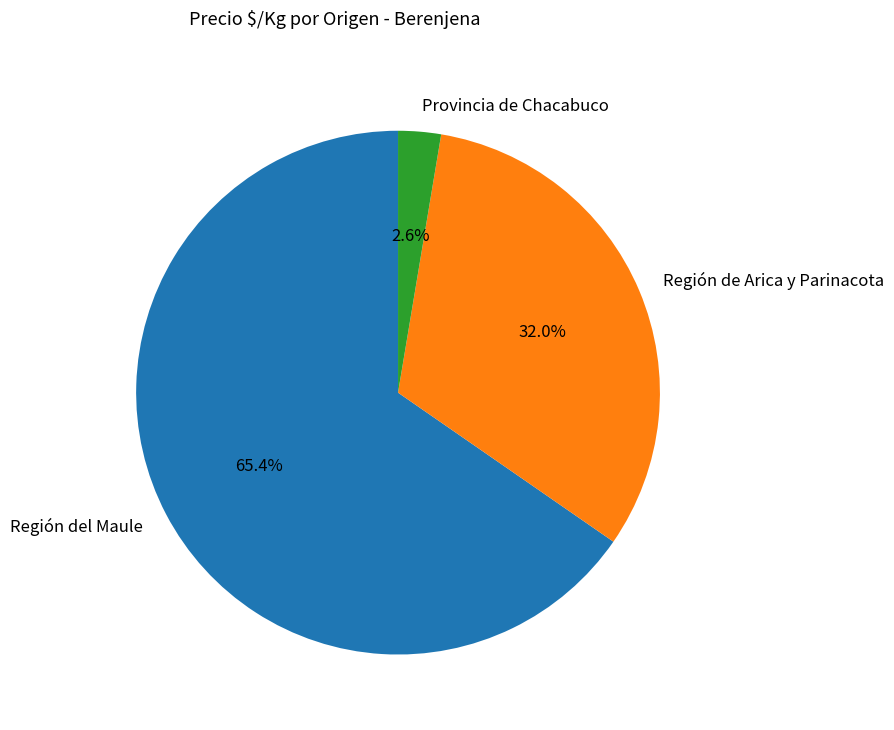

To the nearest percent, what is the difference between the largest and smallest slice percentages?

63%